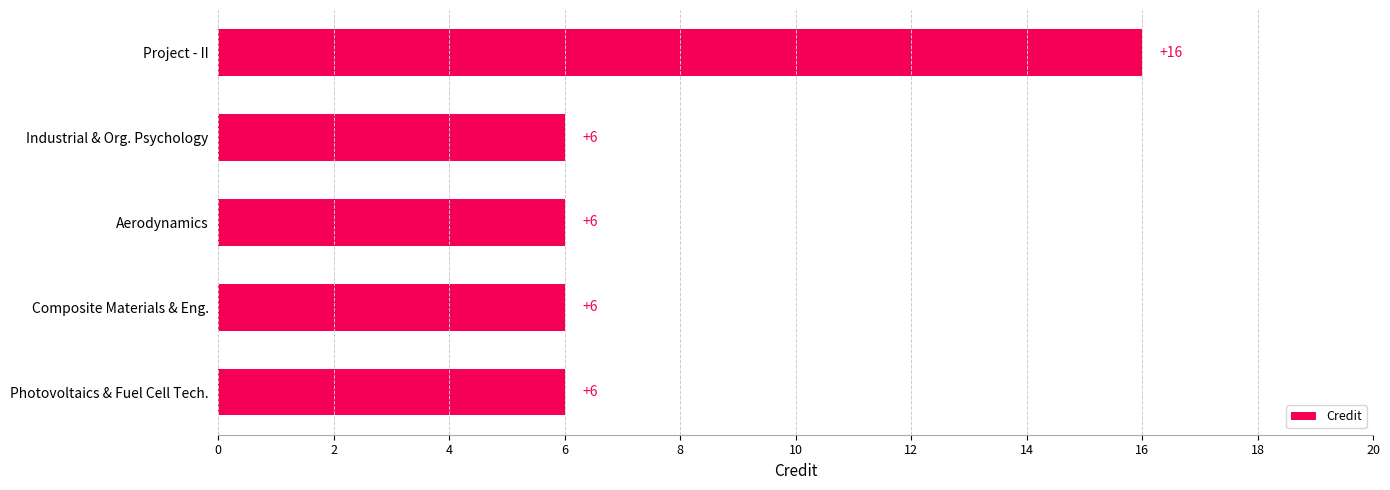

The value at Project - II is 16. True or false?

True